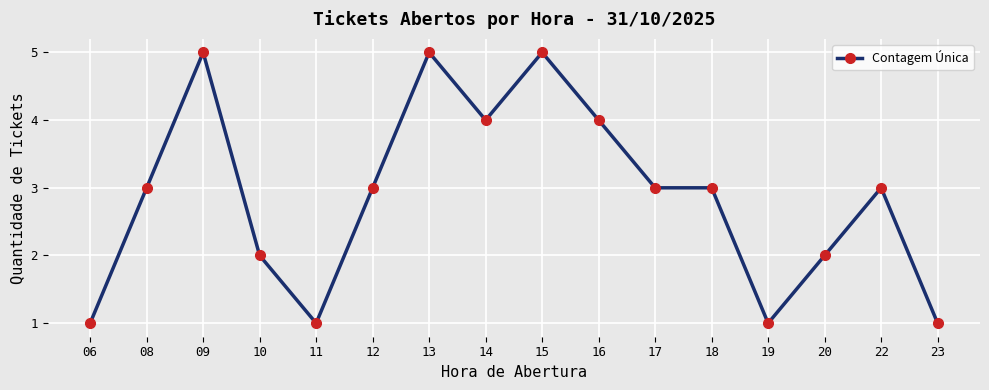

What is the sum of all values?

46